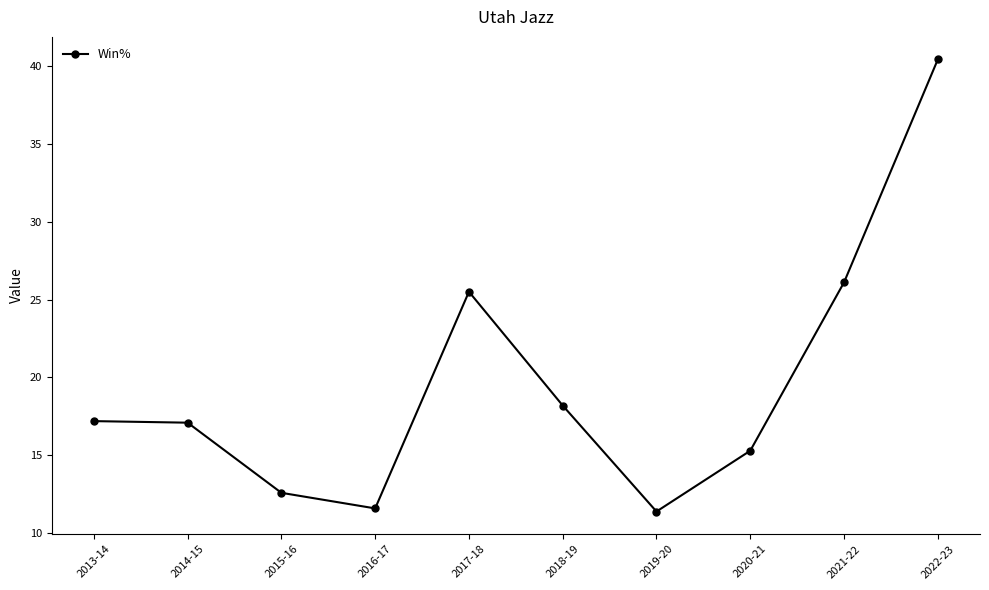

Which has a higher value, 2021-22 or 2020-21?

2021-22